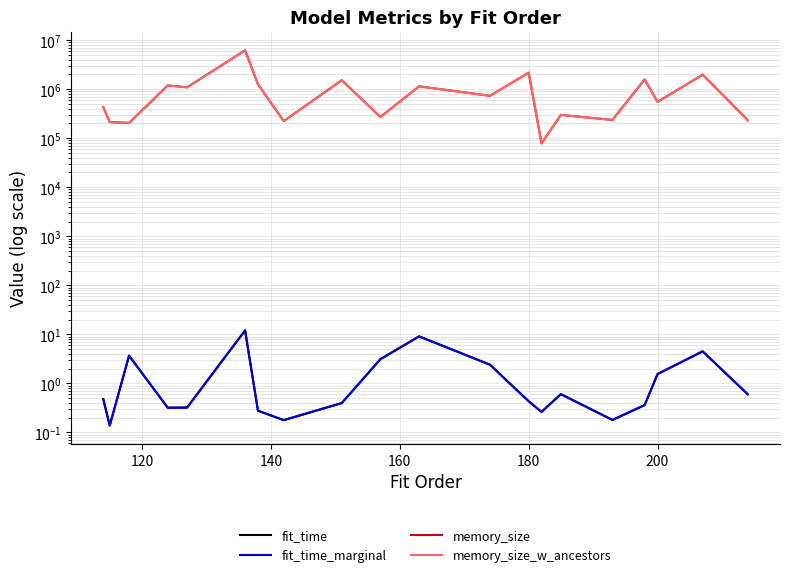

Which series has the largest range (max minus min)?

memory_size